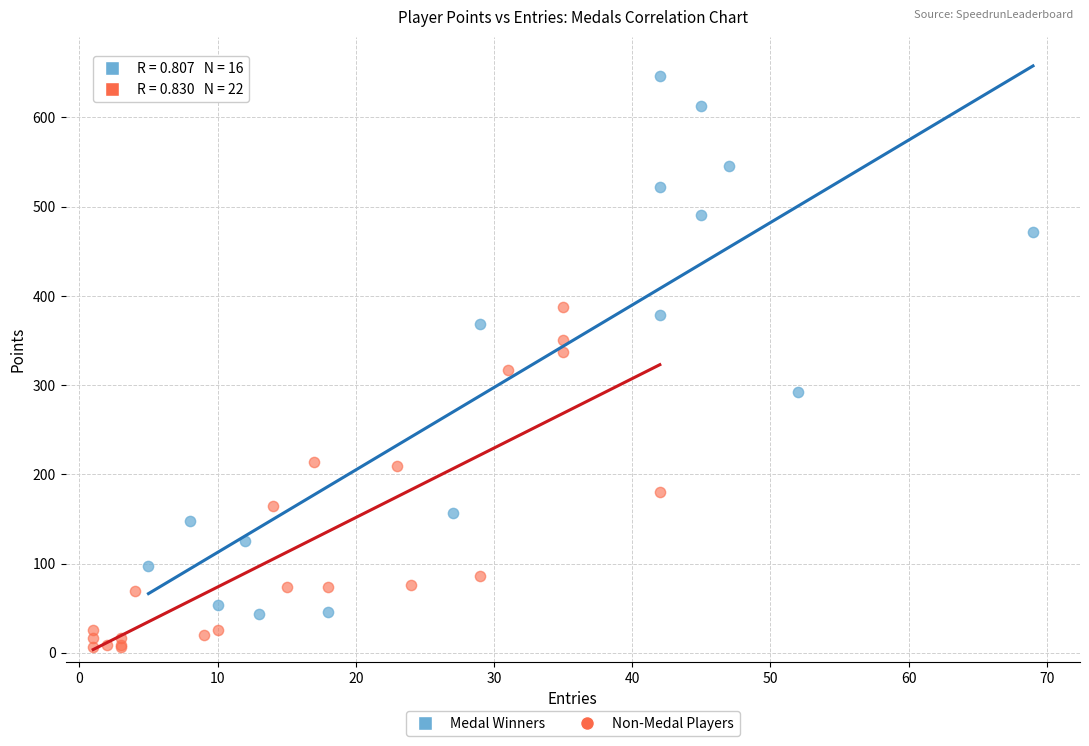

Which series contains the lowest Y value?

Non-Medal Players